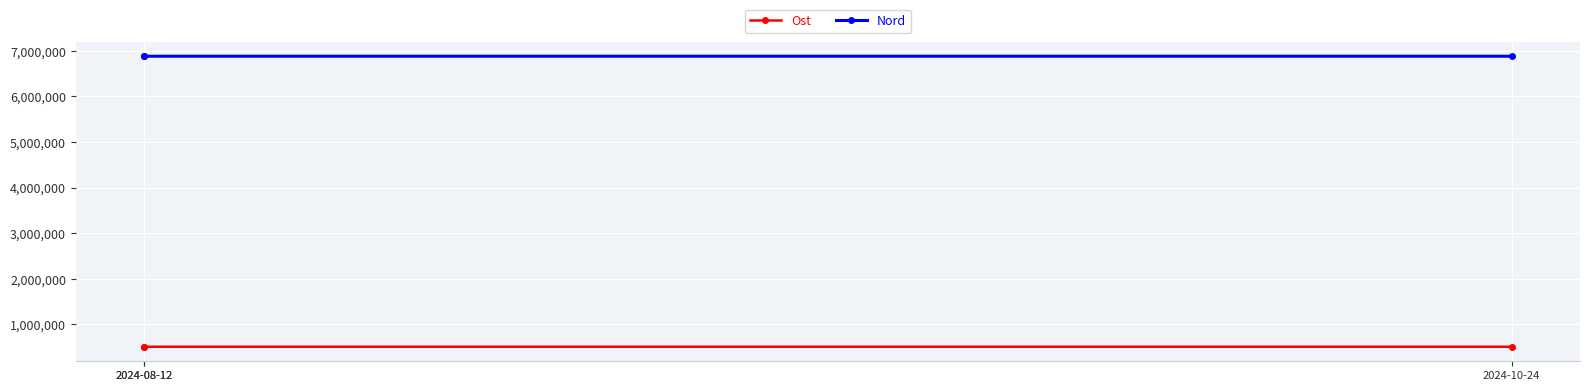

What is the value of the Nord point at the 2nd from the left?

6881563